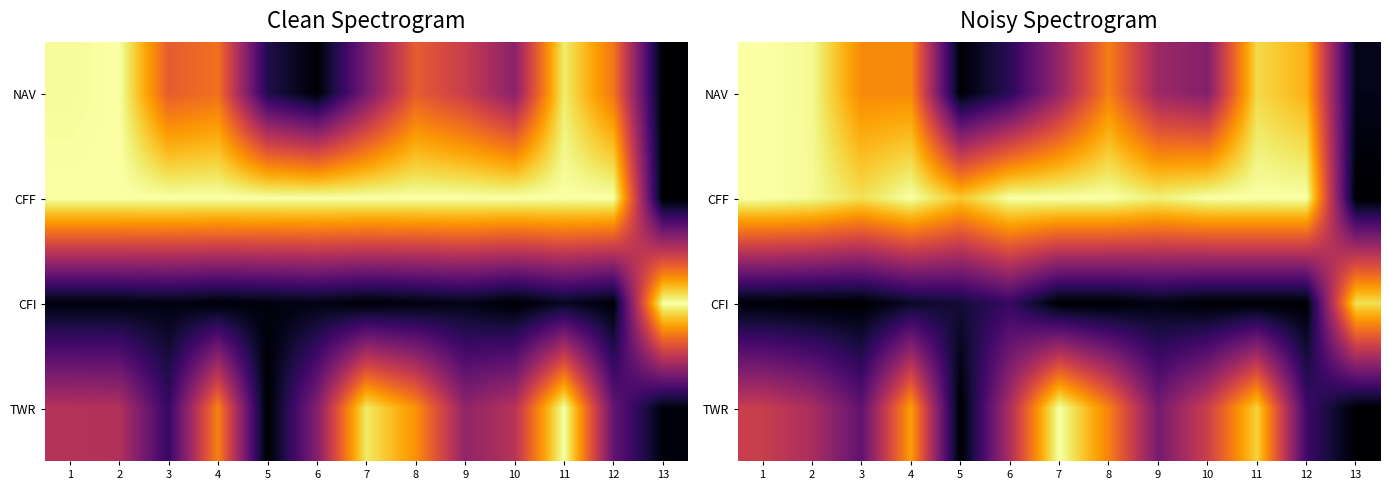

Rank the series at 4 from lowest to highest value.

CFI, NAV, TWR, CFF